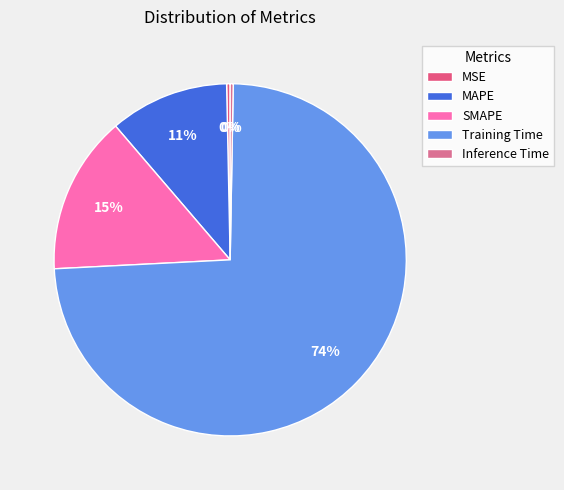

How many segments does this pie chart have?

5